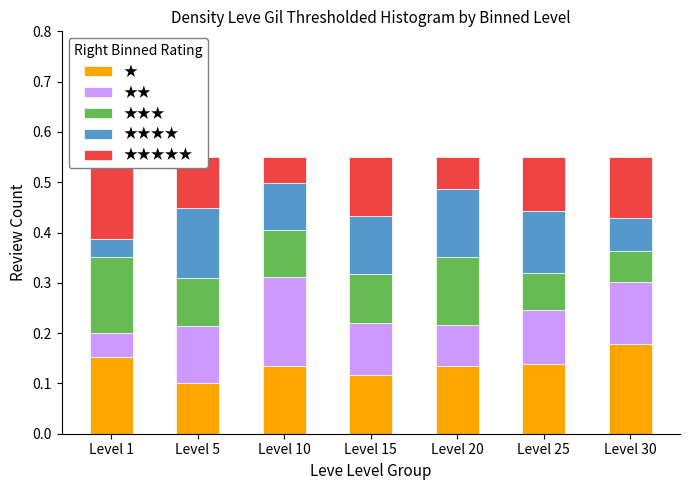

At Level 30, list the series in order from largest to smallest.

★, ★★, ★★★★★, ★★★★, ★★★